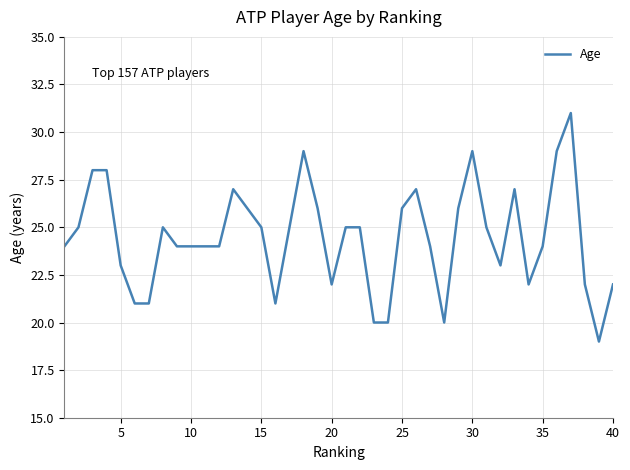

What is the minimum value shown in the chart?

19